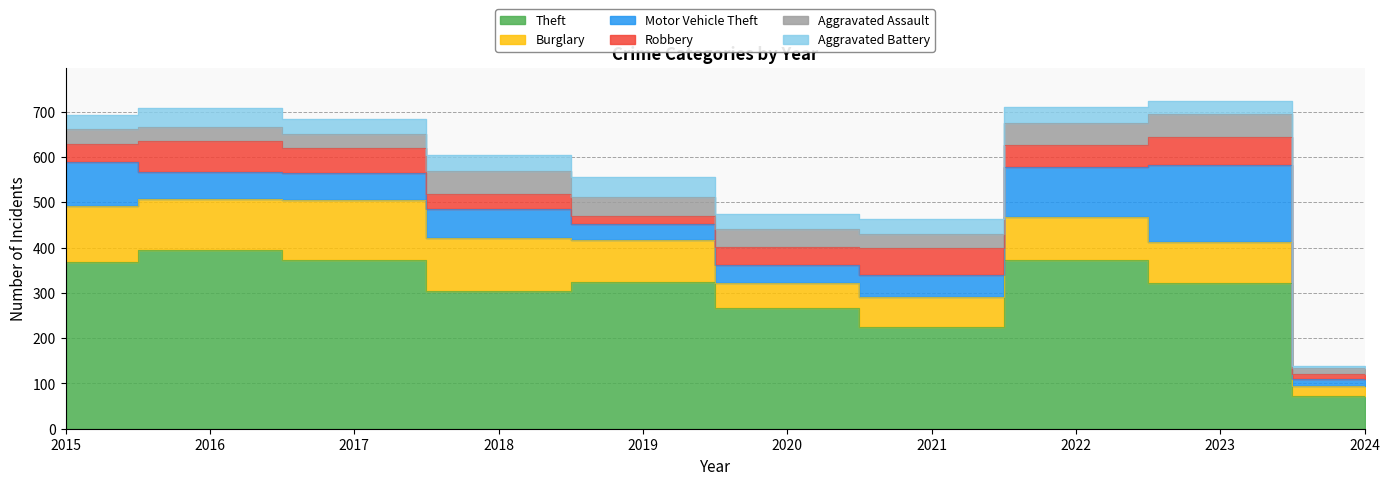

Reading left to right, transcribe all the data shown in this chart.

Theft: 2015=369	2016=394	2017=372	2018=305	2019=325	2020=266	2021=224	2022=372	2023=321	2024=72
Burglary: 2015=123	2016=113	2017=133	2018=117	2019=92	2020=55	2021=67	2022=95	2023=91	2024=22
Motor Vehicle Theft: 2015=96	2016=59	2017=59	2018=63	2019=35	2020=40	2021=49	2022=110	2023=171	2024=15
Robbery: 2015=41	2016=69	2017=55	2018=33	2019=17	2020=40	2021=59	2022=50	2023=61	2024=11
Aggravated Assault: 2015=32	2016=32	2017=32	2018=50	2019=43	2020=39	2021=32	2022=48	2023=50	2024=14
Aggravated Battery: 2015=31	2016=41	2017=32	2018=37	2019=44	2020=35	2021=31	2022=36	2023=30	2024=5